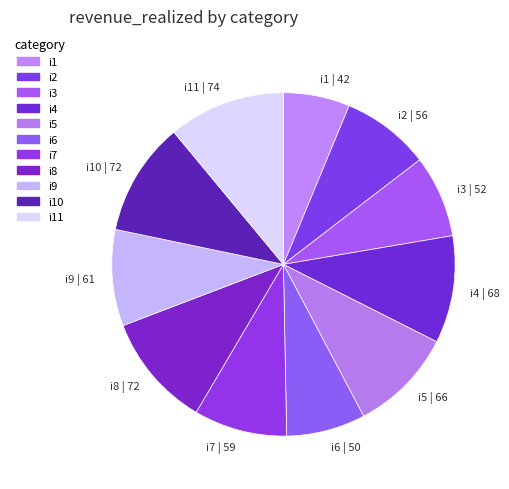

Is it true that i11 is 1% of the pie?

False